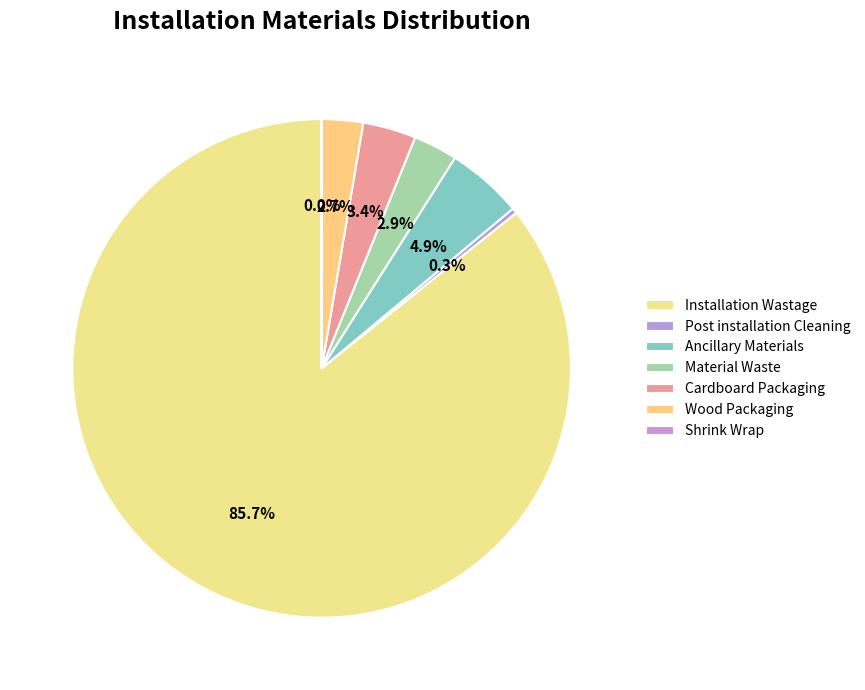

How much of the chart is everything except Installation Wastage?

14.3%